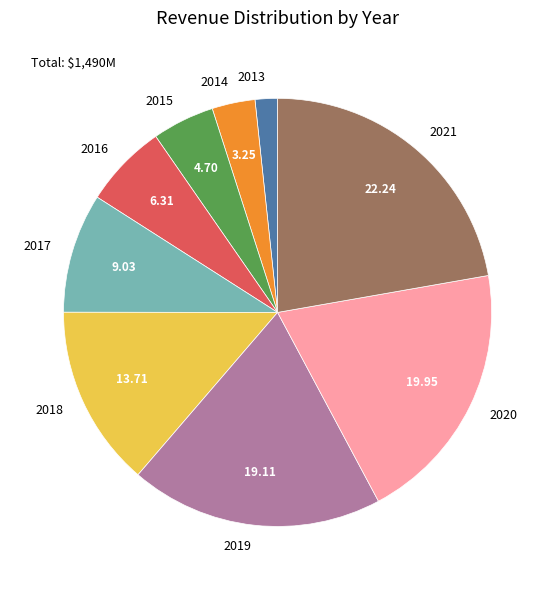

Is the sum of 2017 and 2019 greater than half?

No